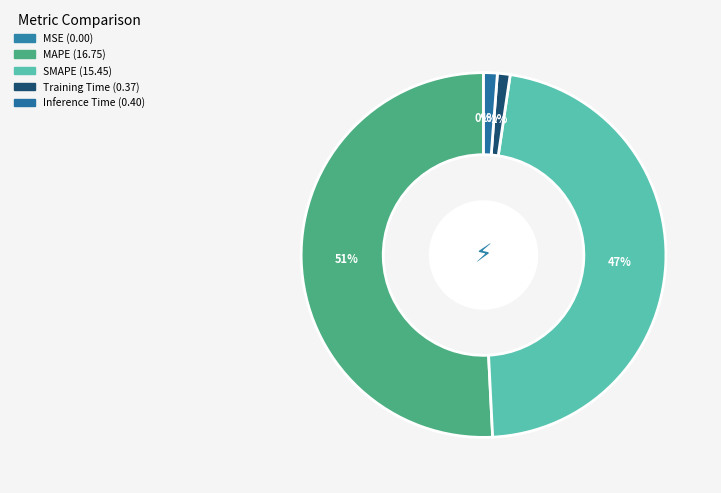

What percentage is NOT represented by Training Time?

98.9%